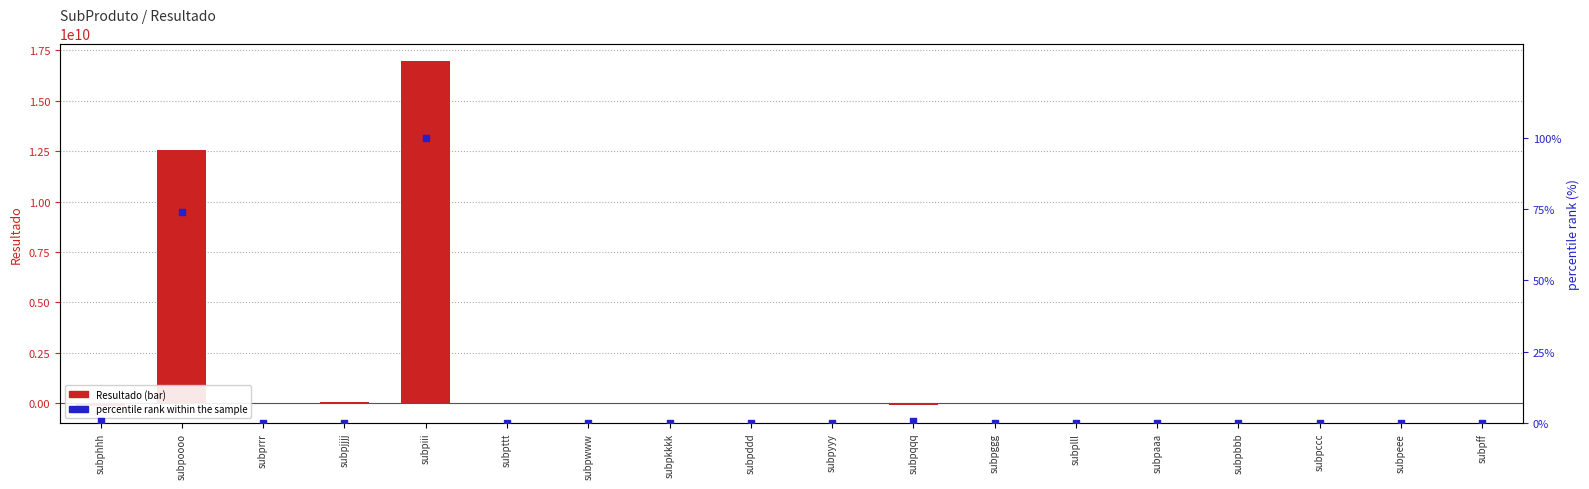

Which series reaches the maximum Y coordinate?

Resultado